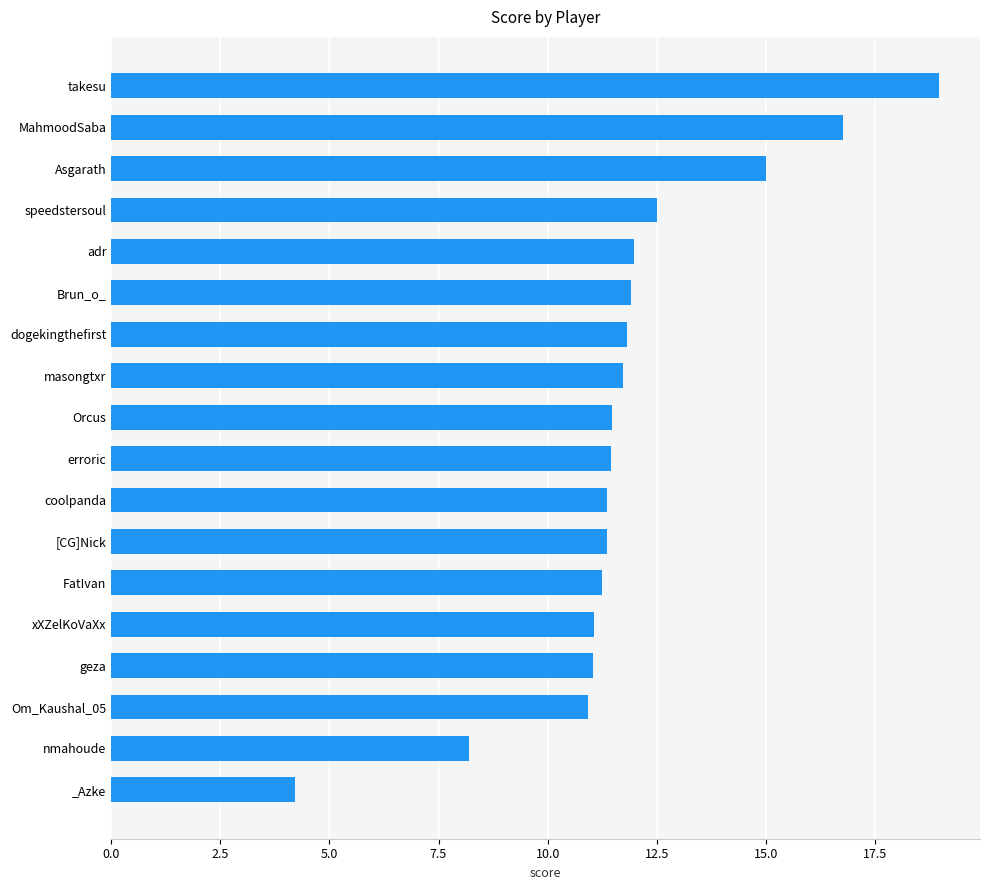

What is the change in value from [CG]Nick to MahmoodSaba?

+5.4